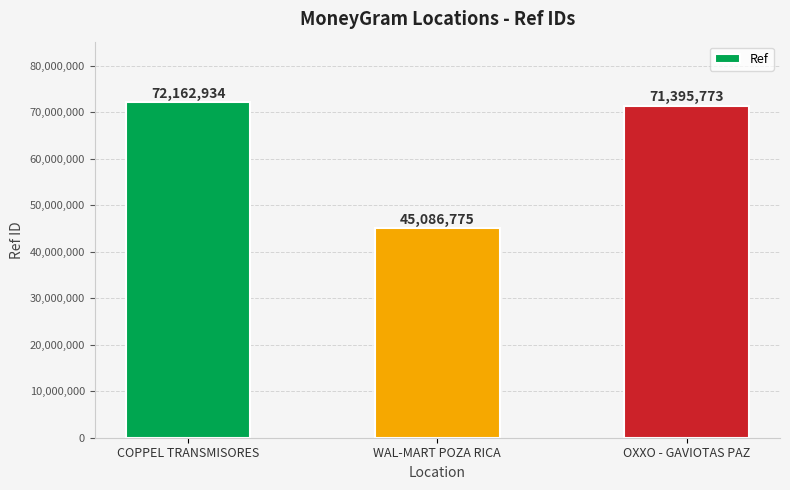

Count the number of data series in this chart.

1